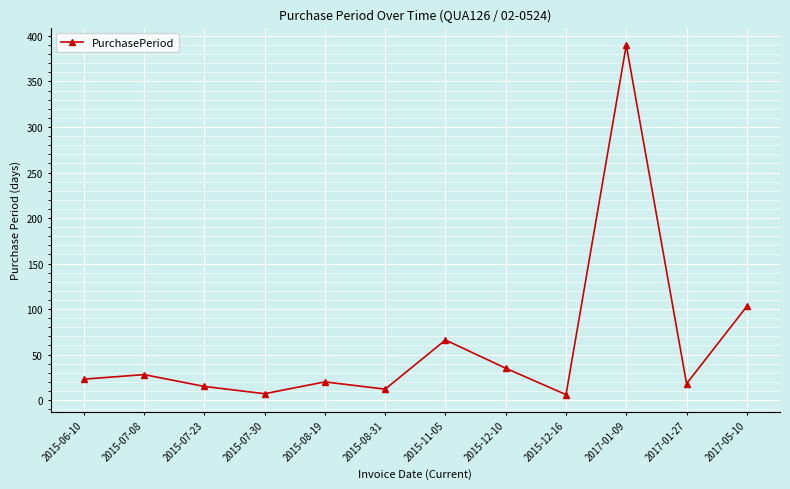

What is the average value?

60